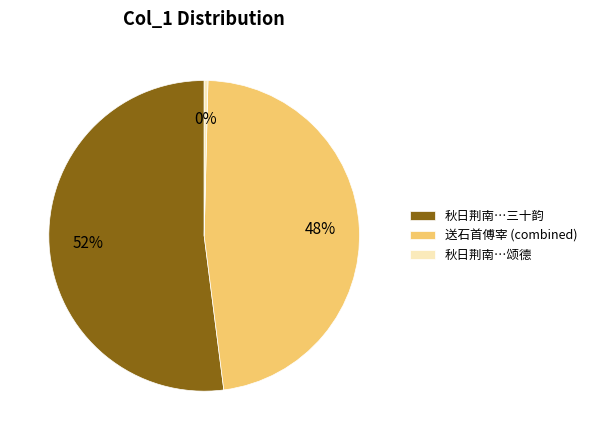

How many slices are in this pie chart?

3